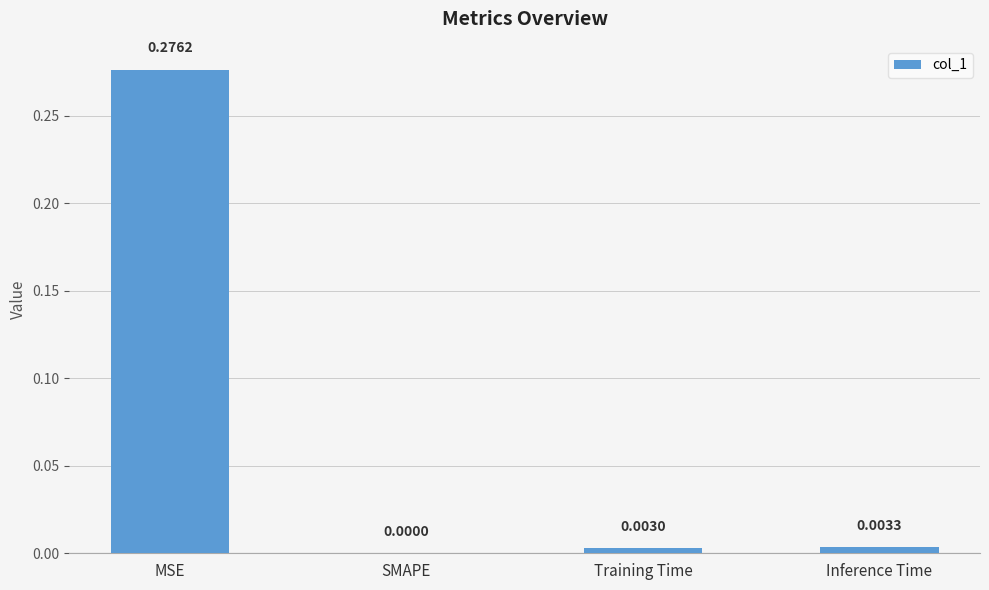

Which category has the highest value across all series?

MSE